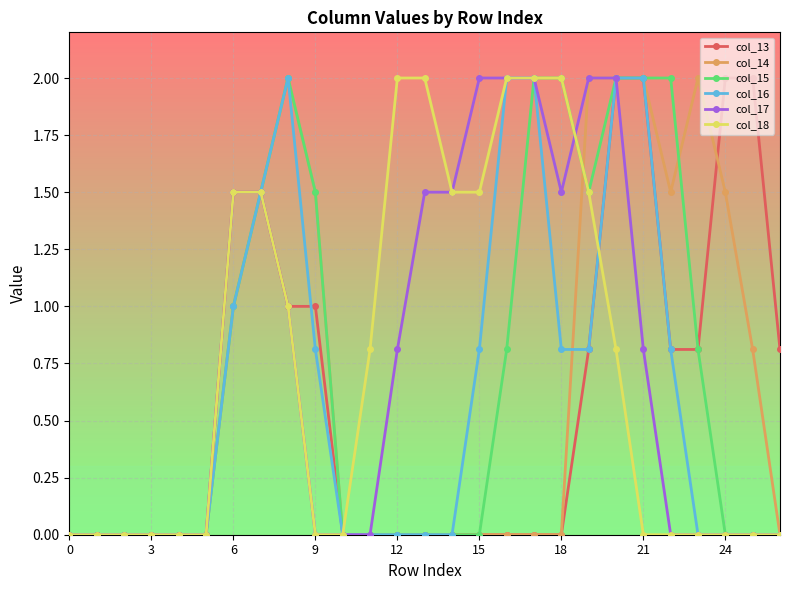

What is the value of the col_13 point at the 21st from the left?

2.0